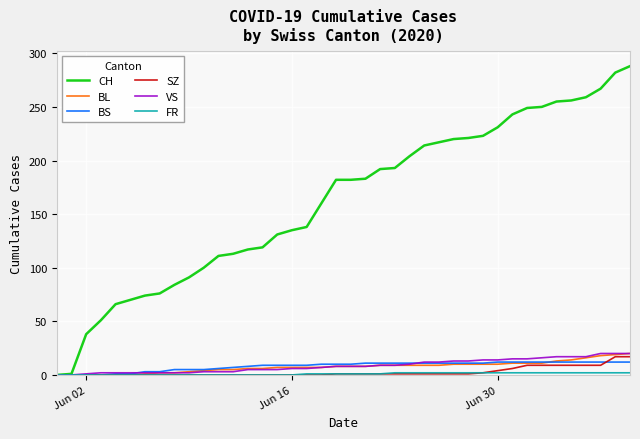

What is the maximum value shown in the chart?

288